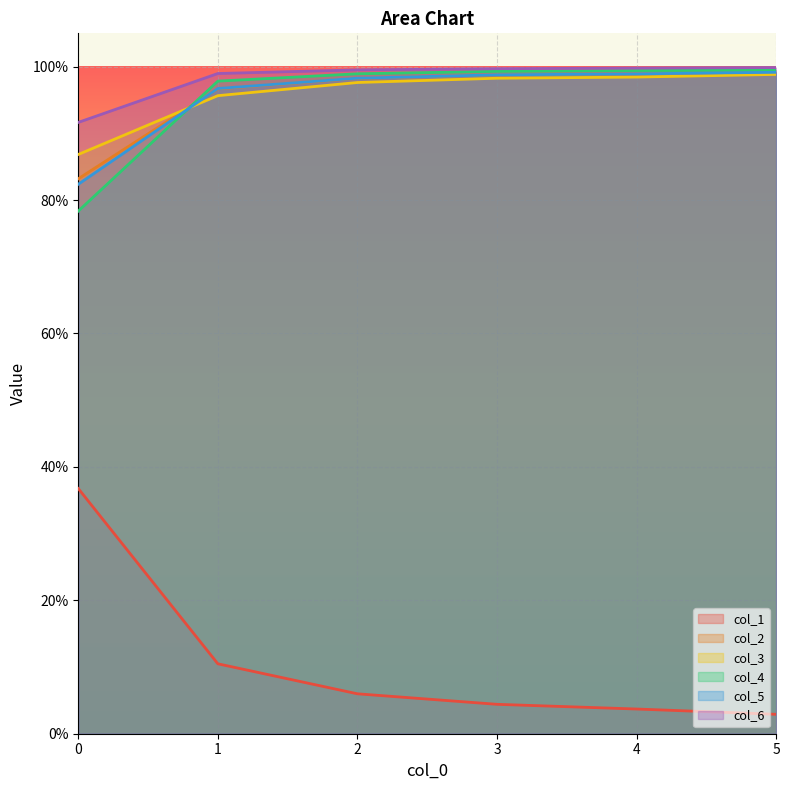

Which has a higher value, 4 or 3?

3